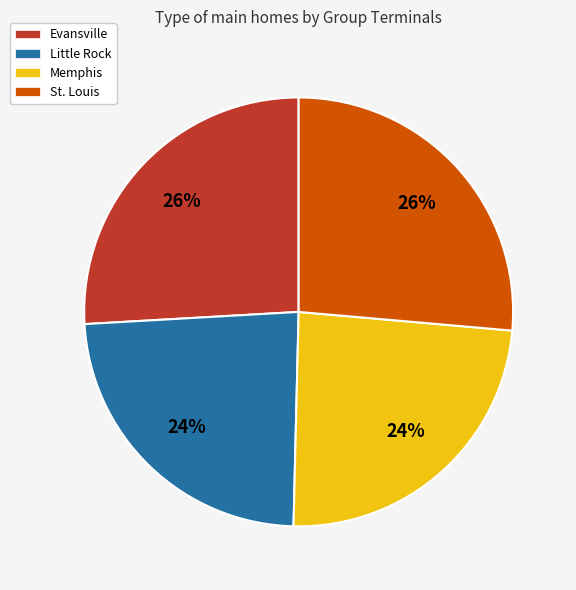

To the nearest percent, what is the combined percentage of Evansville and St. Louis?

52%